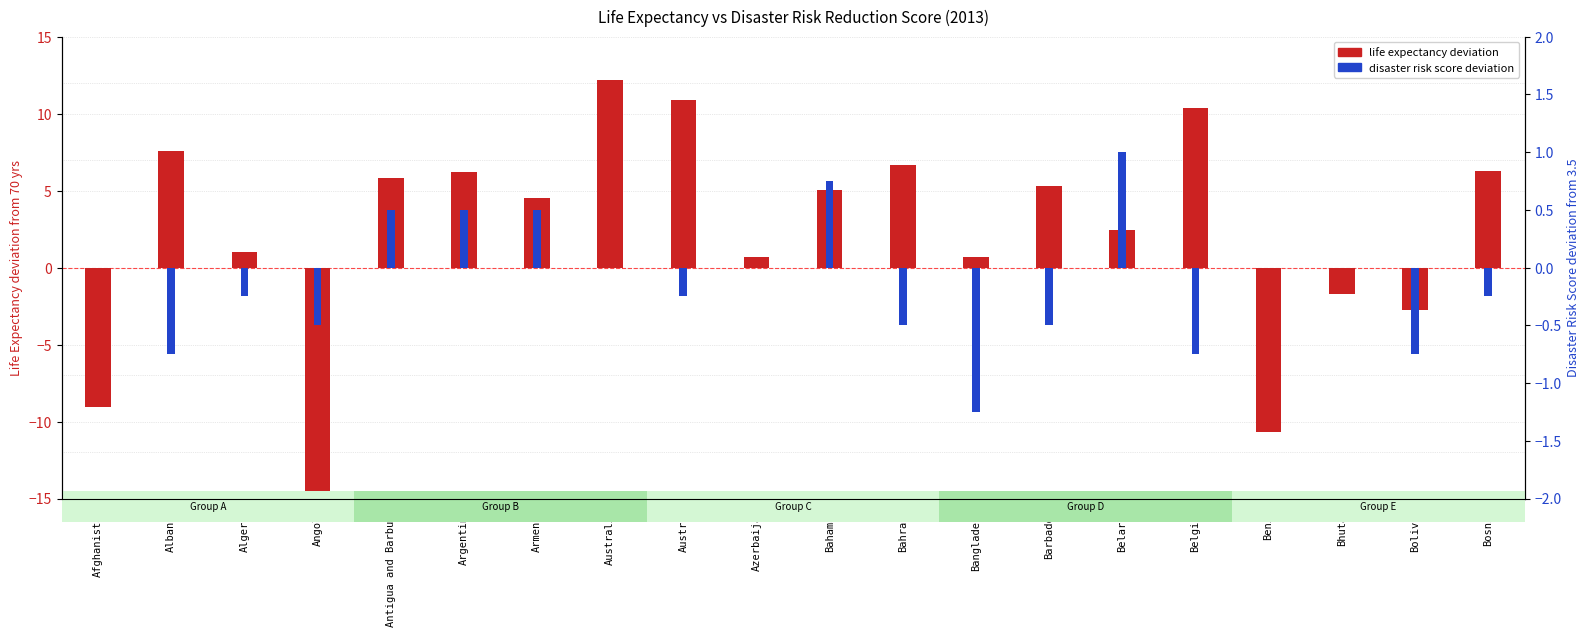

What is the difference between the Disaster risk score (centered at 3.5) values at Austria and Angola?

0.2